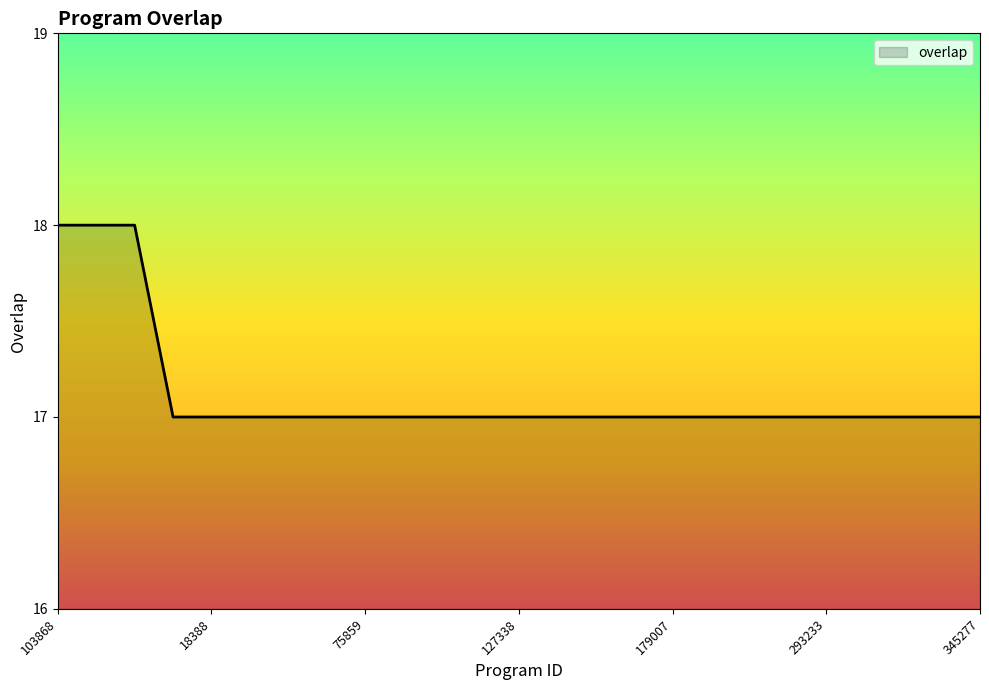

What is the maximum value shown in the chart?

18